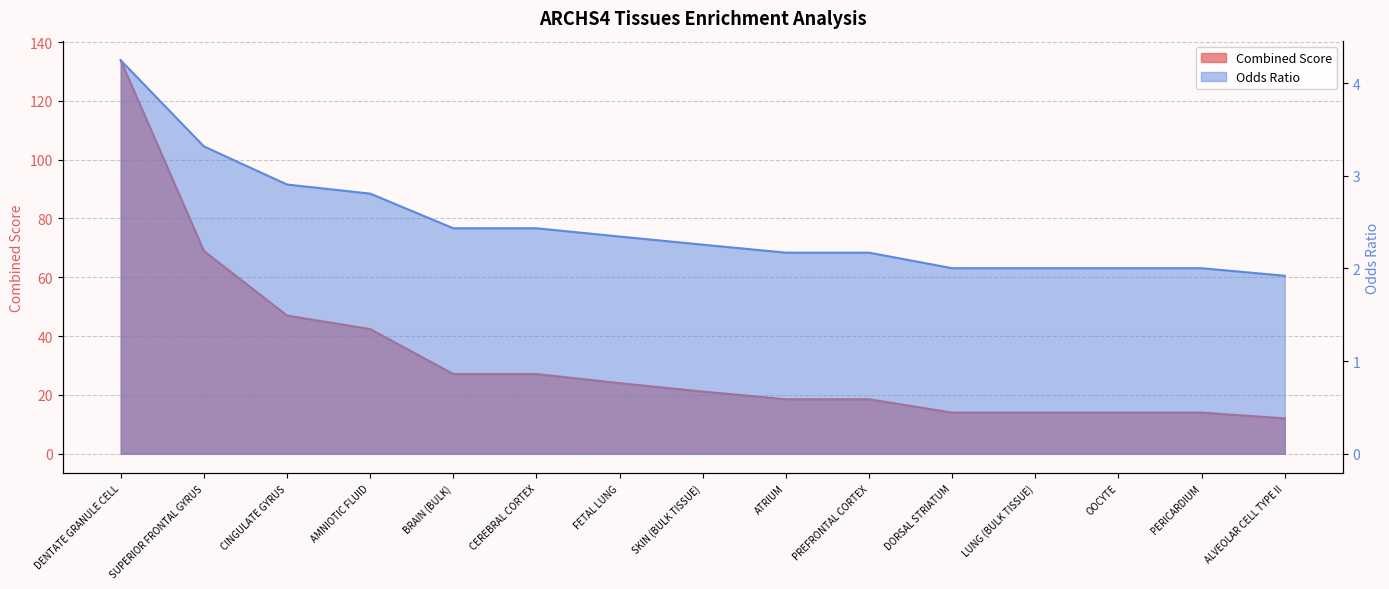

What is the sum of all Combined Score values?

496.5